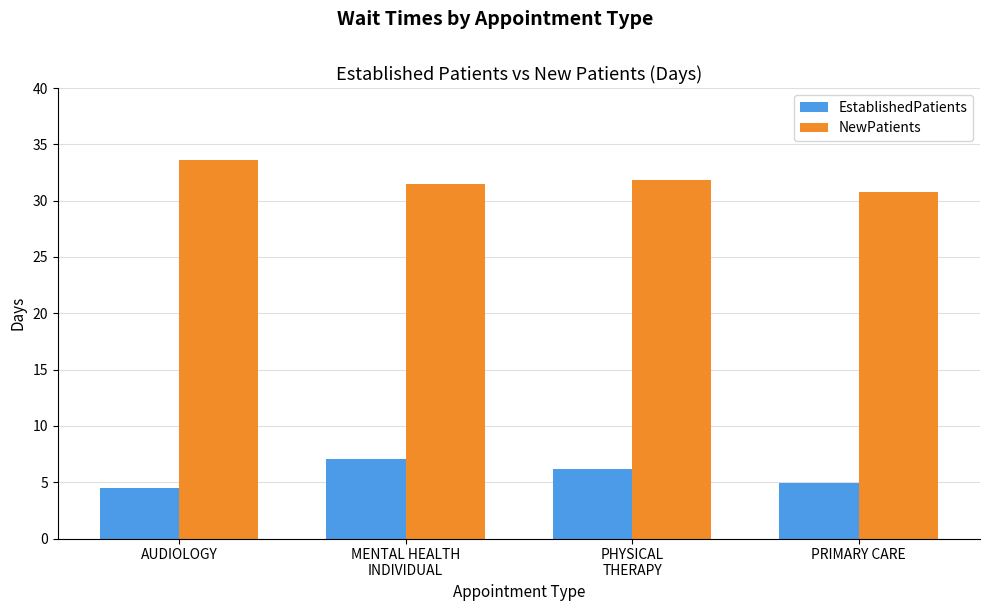

Is it true that EstablishedPatients equals 4.9 at PRIMARY CARE?

True